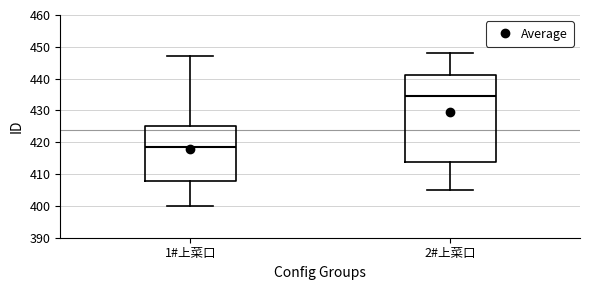

Reading left to right, transcribe this box plot: for each box, give where its median line is, the range the box spans, and where its two whiskers end, as read against the y-axis. The values are not printed on the chart, so give them approximately, as read against the axis.

1#上菜口: median 419, box 408 to 425, whiskers 400 to 447
2#上菜口: median 435, box 414 to 441, whiskers 405 to 448